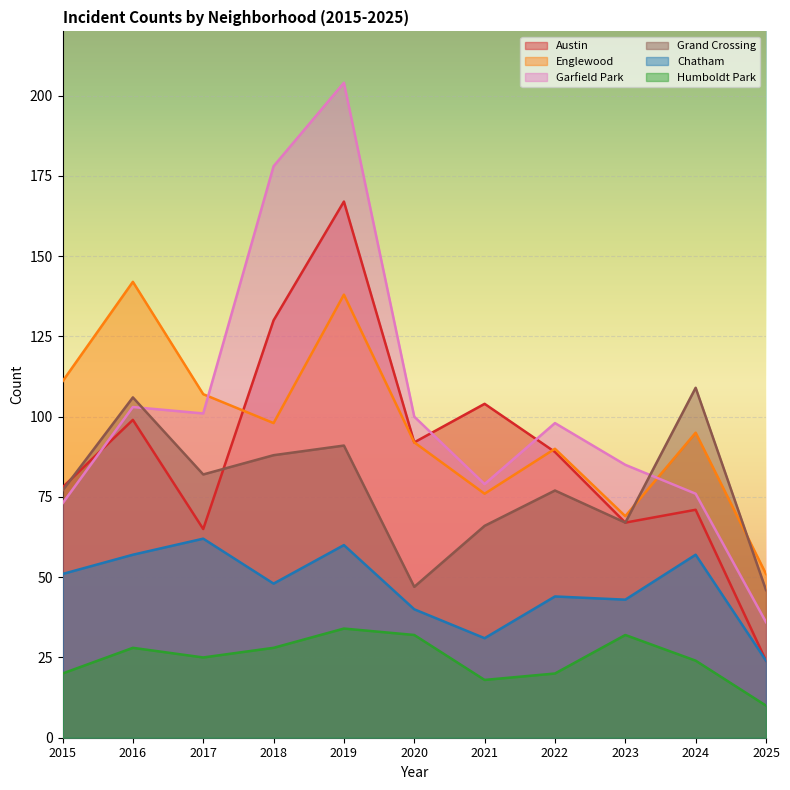

What is the value of the Humboldt Park point at the 4th from the left?

28